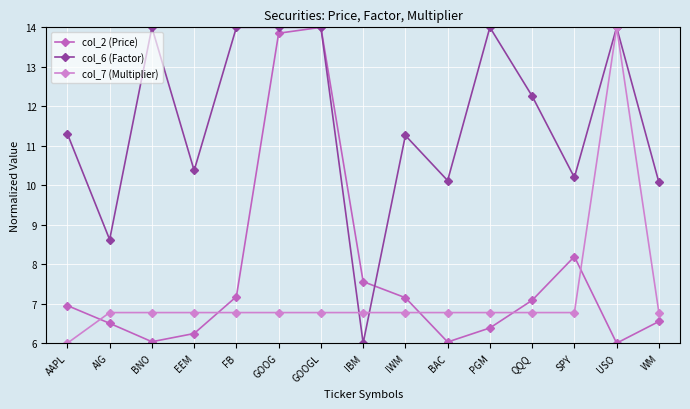

Is it true that col_6 (Factor) equals 14.0 at GOOG?

True